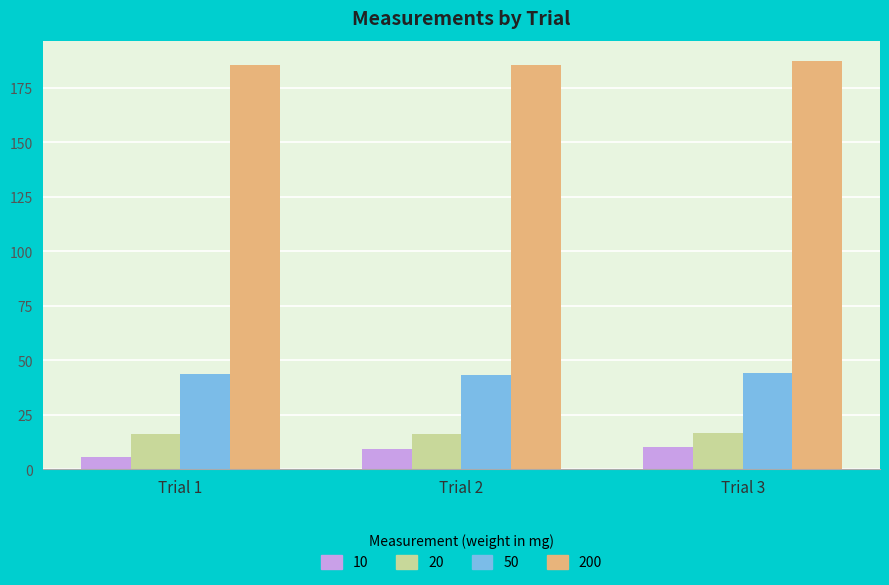

What is the total value across all series at Trial 2?

254.1